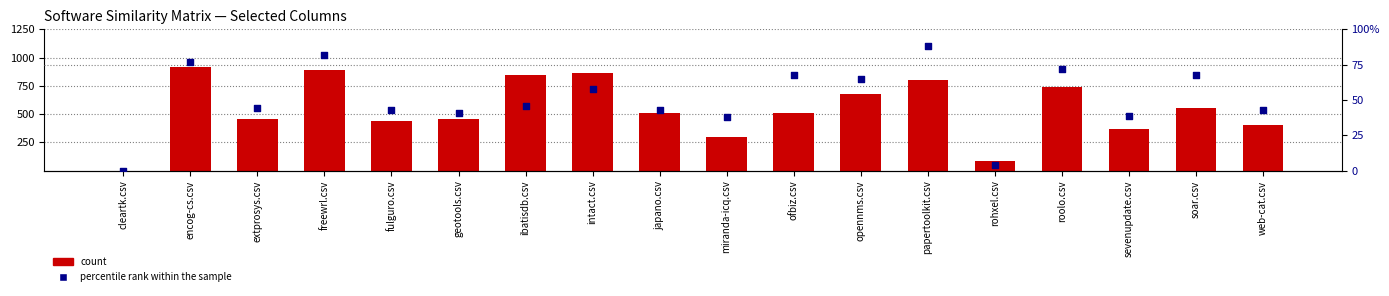

At which category is the sum across all series the highest?

encog-cs.csv